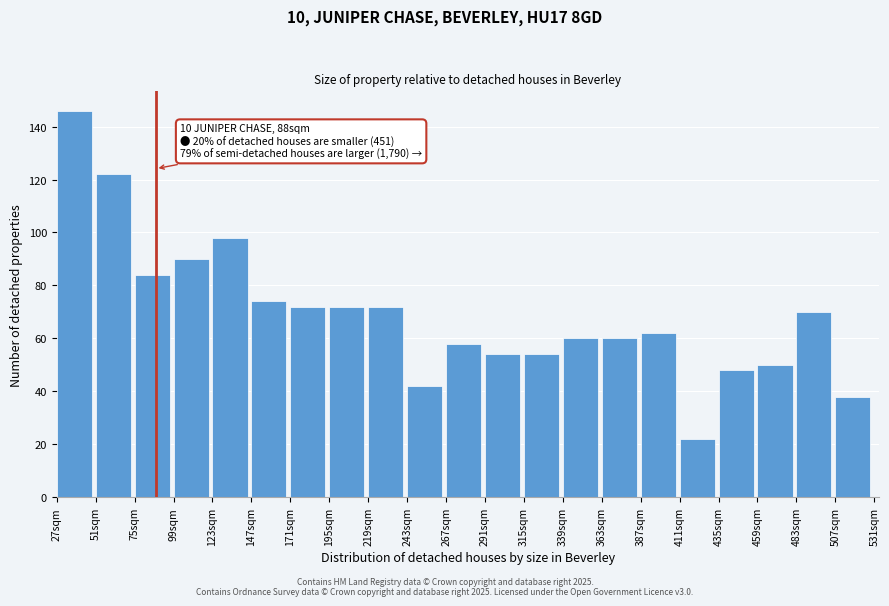

Reading left to right, transcribe all the data shown in this chart.

146	122	84	90	98	74	72	72	72	42	58	54	54	60	60	62	22	48	50	70	38